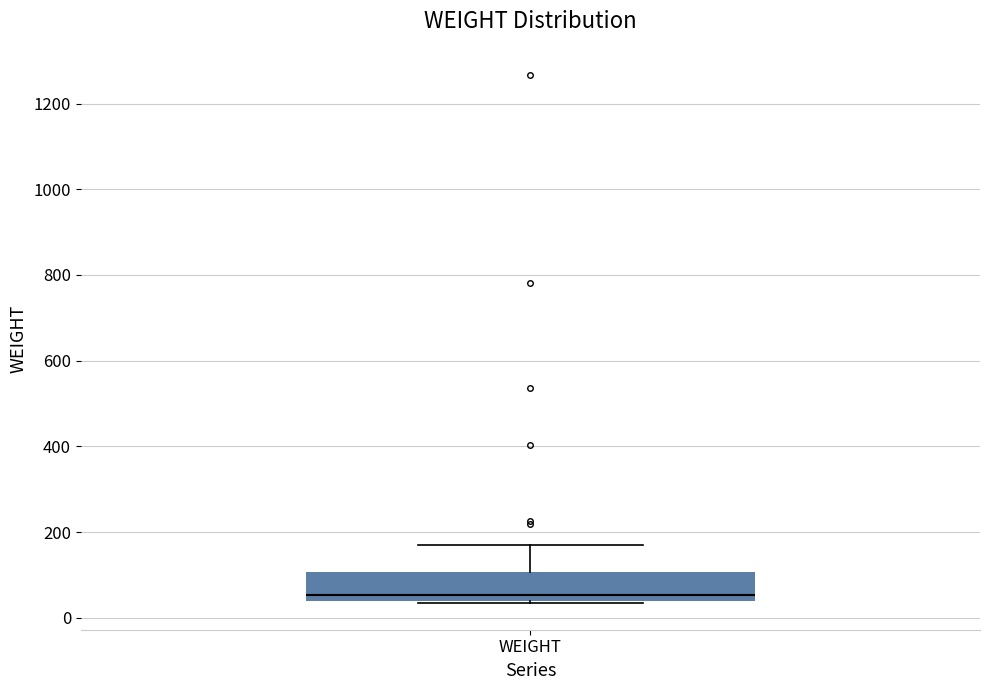

Read this box plot against the y-axis: the position of the median line, the range covered by the box, and the ends of both whiskers. The values are not printed on the chart, so give them approximately, as read against the axis.

median 60, box 40 to 100, whiskers 40 to 180